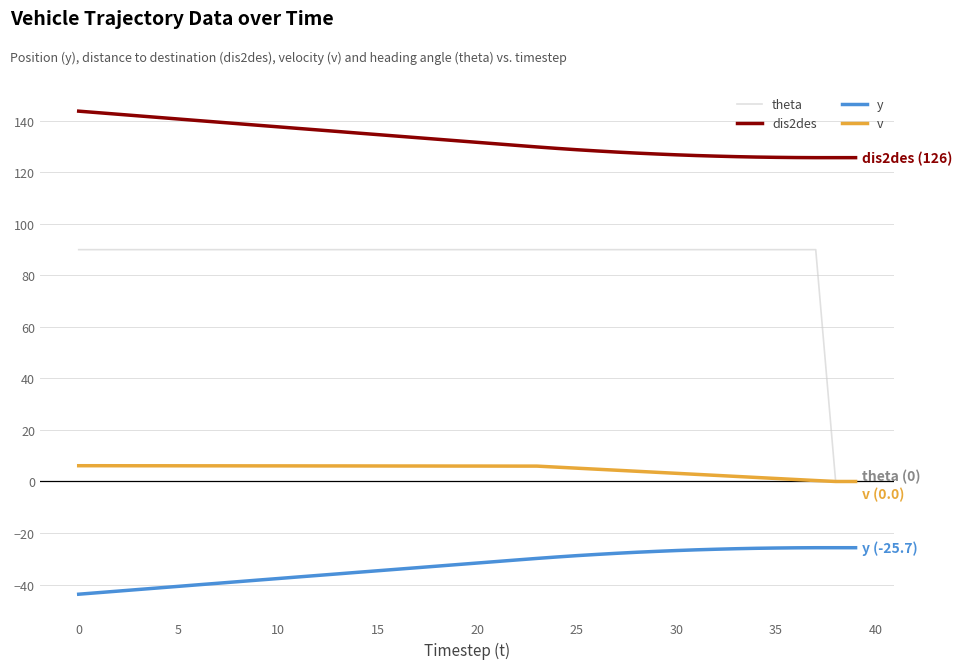

Which series has the largest total across all categories?

dis2des